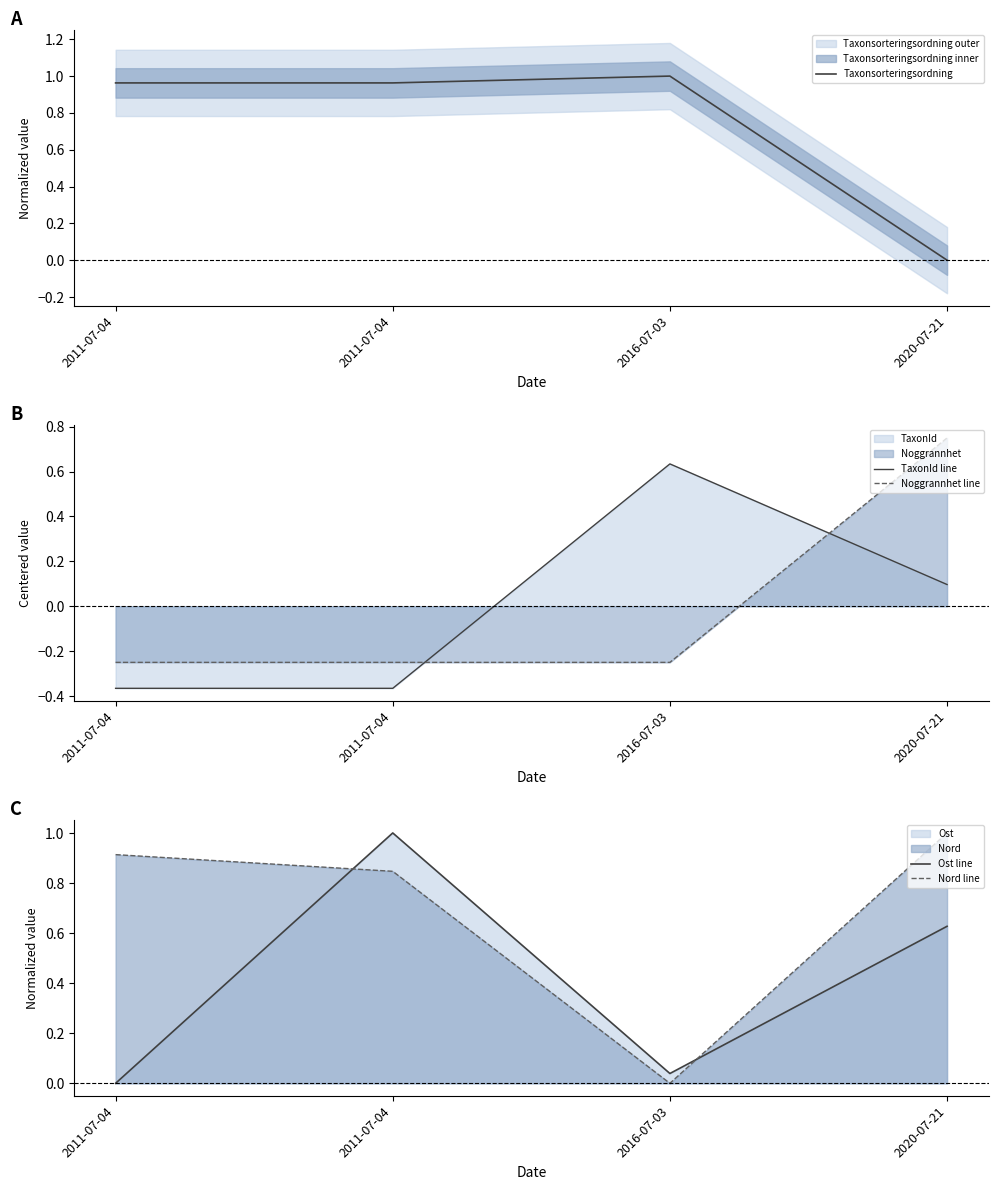

At which category does the chart reach its minimum across all series?

2011-07-04